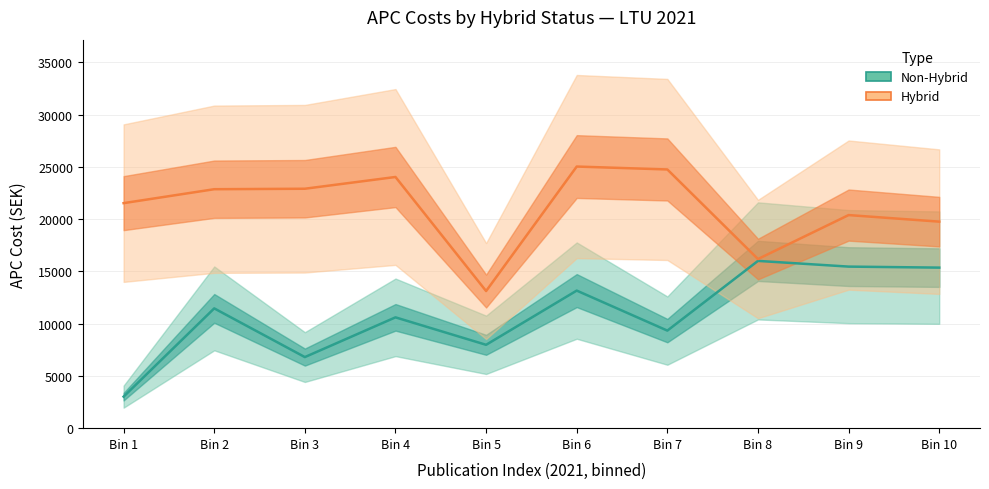

Reading left to right, transcribe all the data shown in this chart.

Non-Hybrid (mean): 3017.2	11462.6	6802.4	10605.0	7977.0	13165.4	9336.2	16007.3	15460.5	15363.6
Hybrid (mean): 21534.8	22867.3	22912.3	24037.5	13122.3	25035.8	24757.0	16184.2	20392.0	19763.6